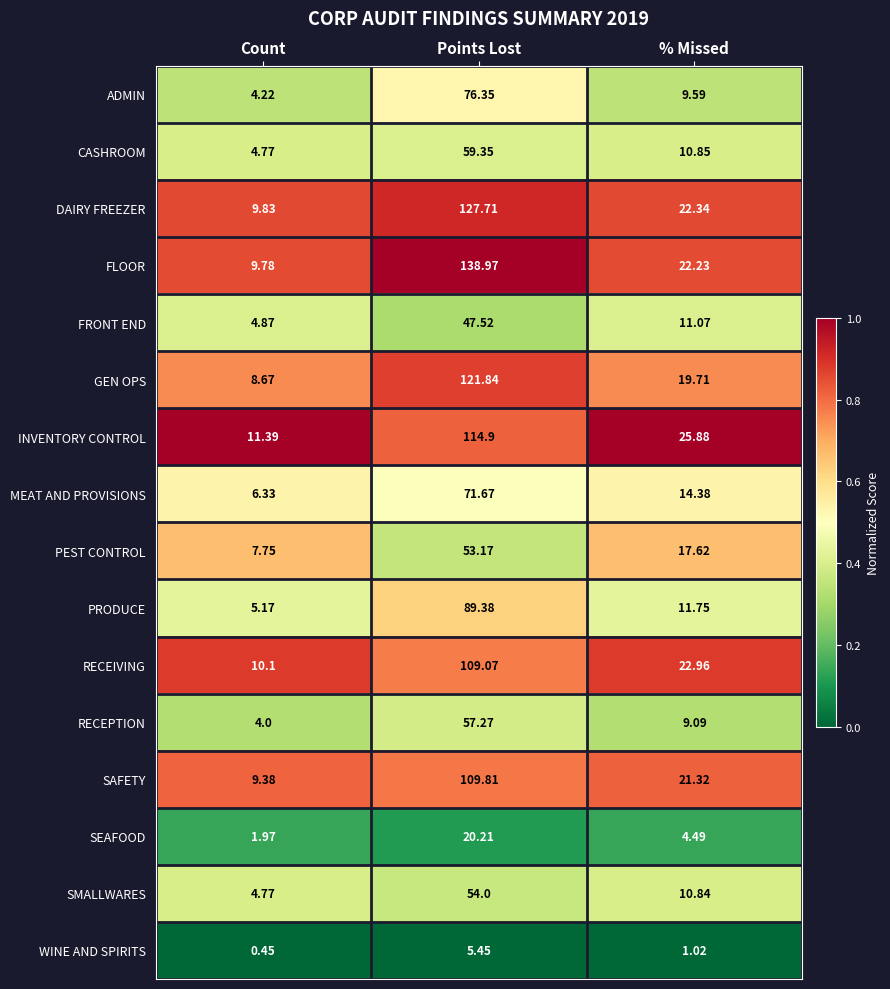

At which category is the sum across all series the highest?

Points Lost